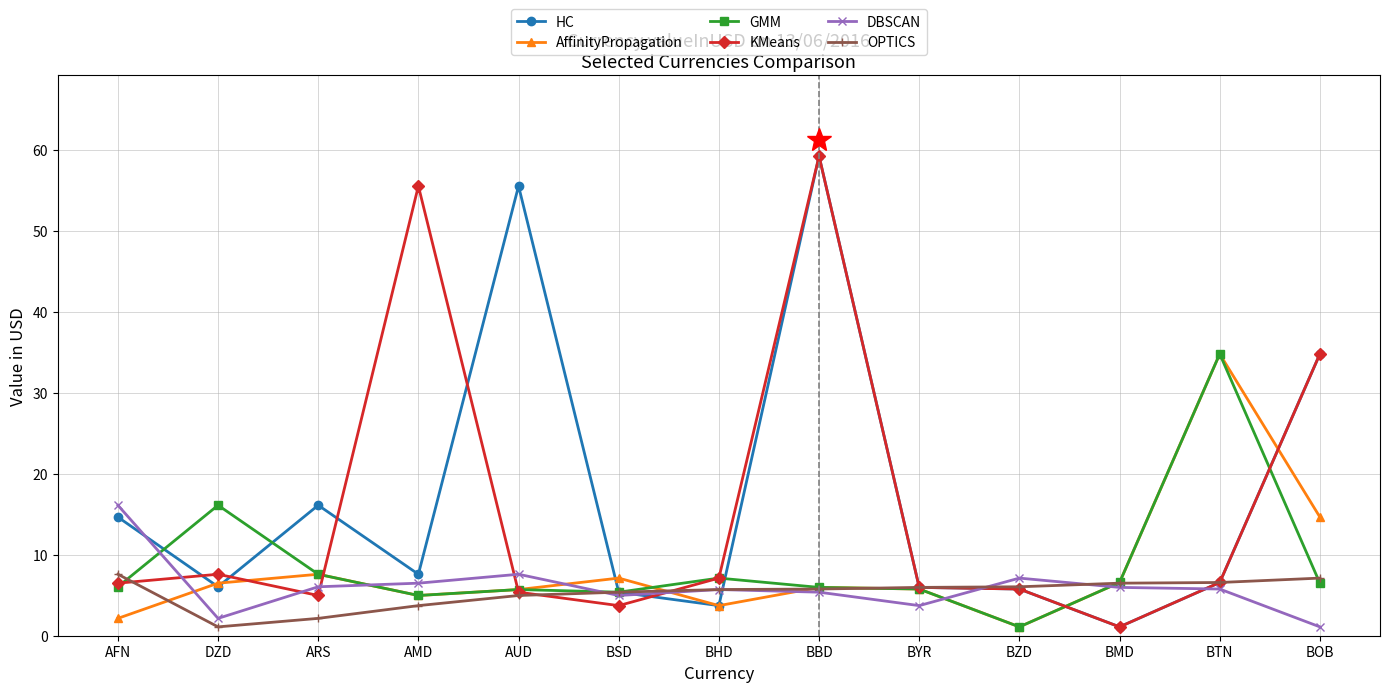

What is the sum of the OPTICS values at BTN and DZD?

7.7